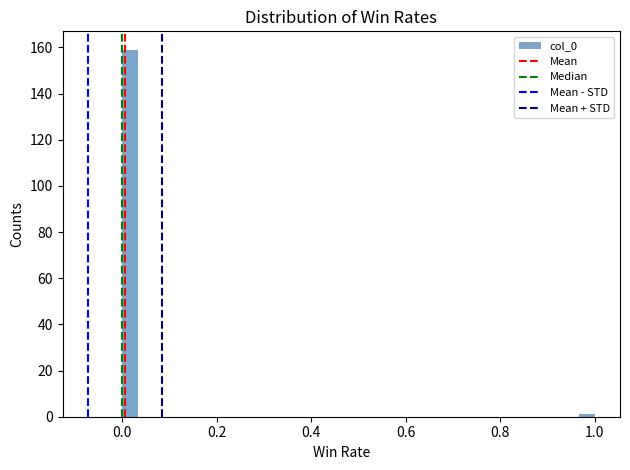

Around what value on the x-axis is the tallest bar? Give the approximate position of its centre, as read against the axis.

0.02